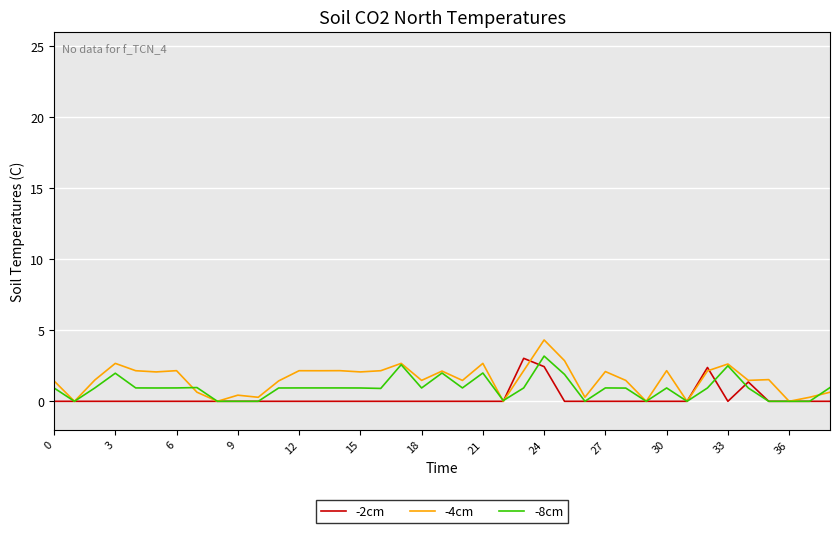

Which series has the largest range (max minus min)?

-4cm